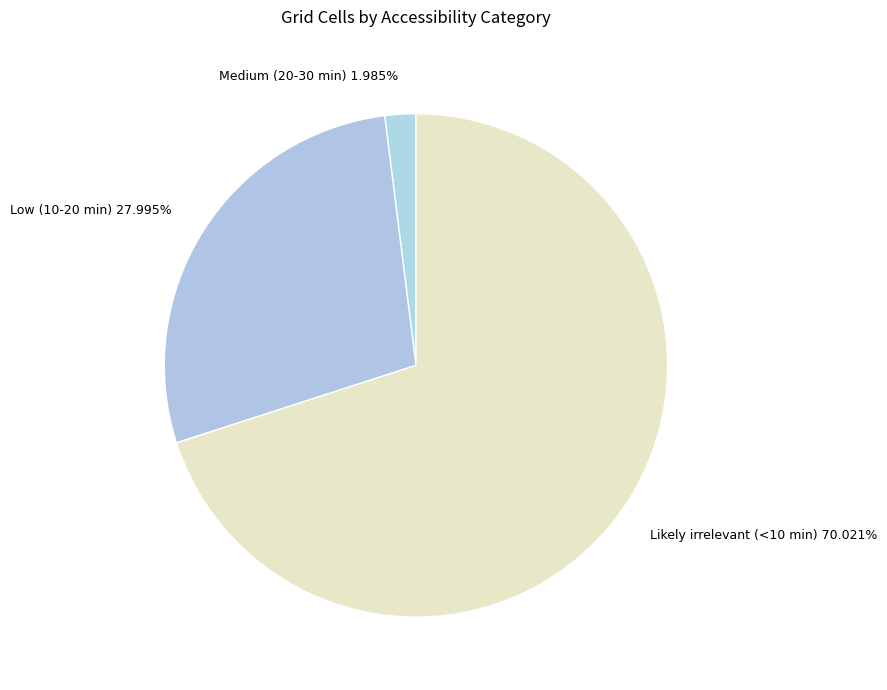

To the nearest percent, what is the difference between the Low (10-20 min) and Likely irrelevant (<10 min) slice percentages?

42%